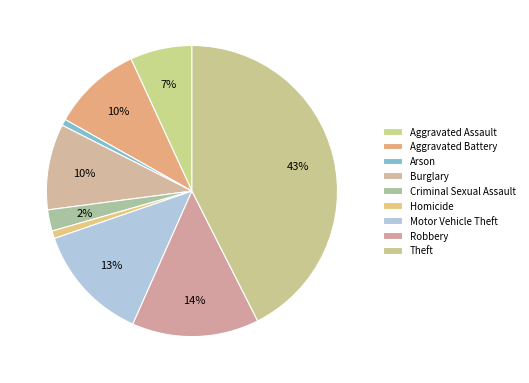

Does Aggravated Battery represent more than half of the total?

No